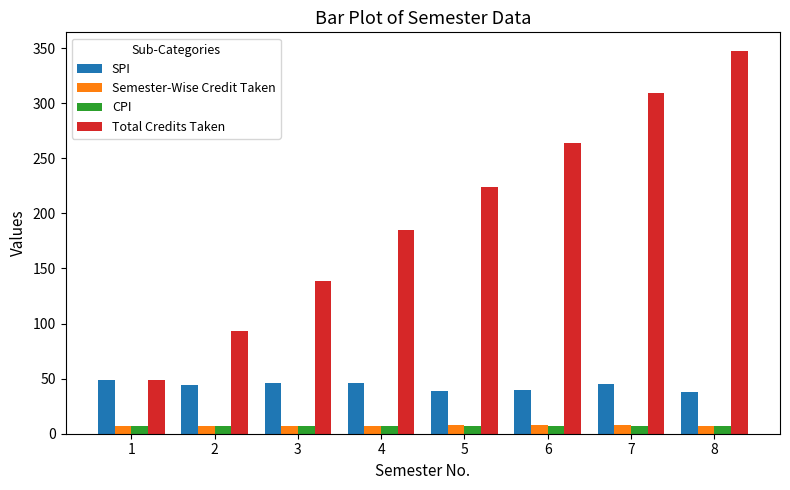

The SPI series shows 38.0 at 8. True or false?

True